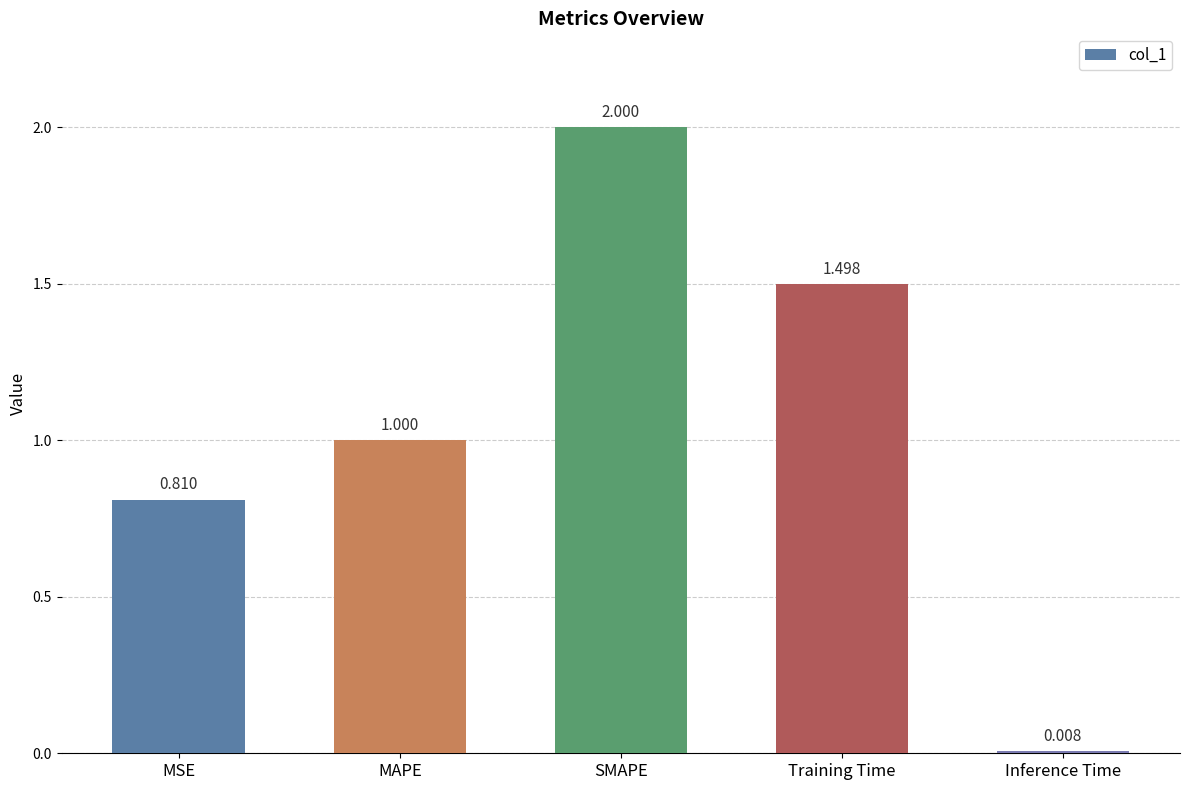

Rank the categories by value from lowest to highest.

Inference Time, MSE, MAPE, Training Time, SMAPE